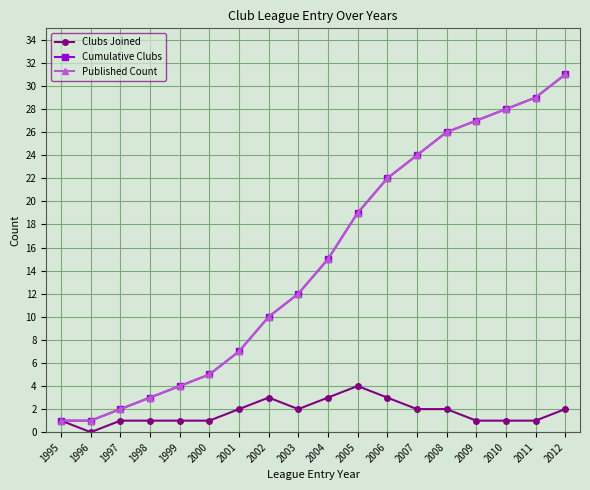

Does the chart have visible grid lines?

Yes